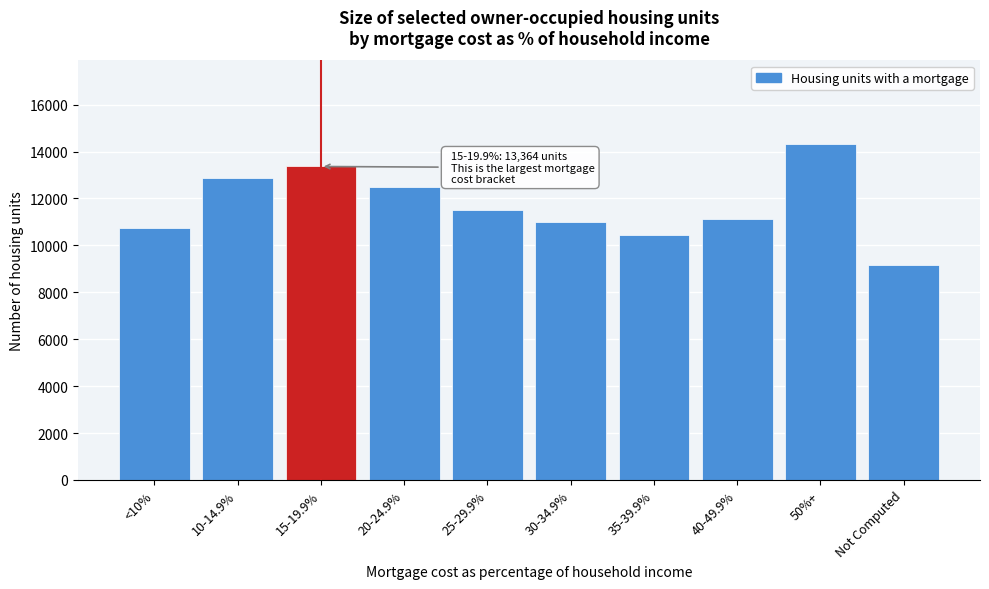

Reading left to right, transcribe all the data shown in this chart.

10743	12864	13364	12509	11489	11010	10461	11145	14307	9164